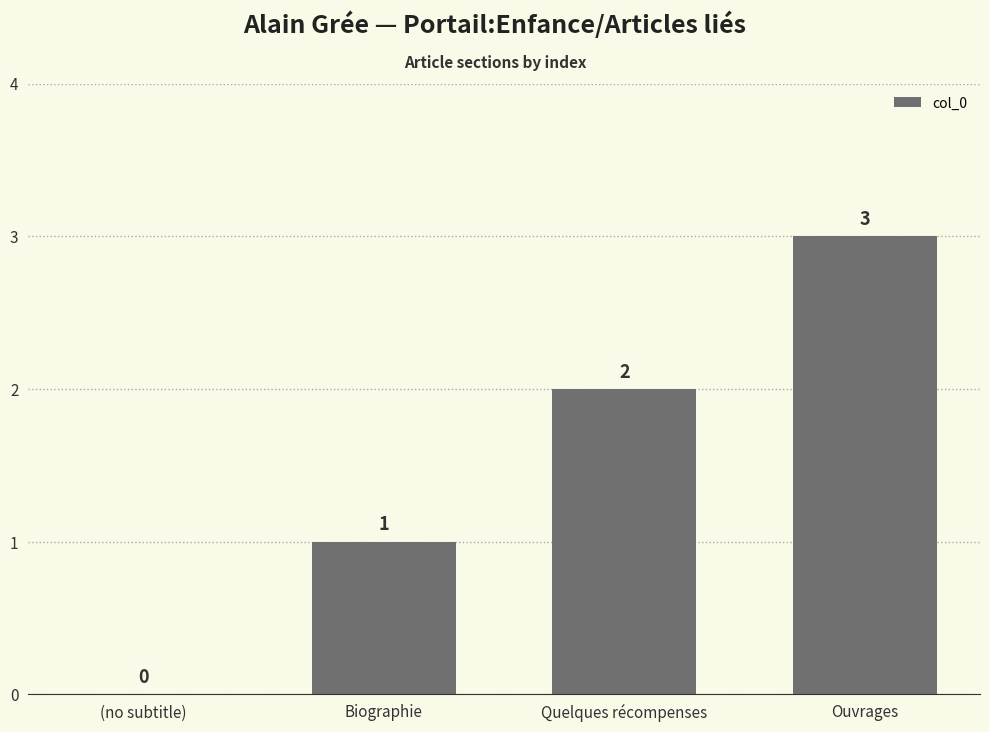

Is it true that the value at Biographie is 0?

False